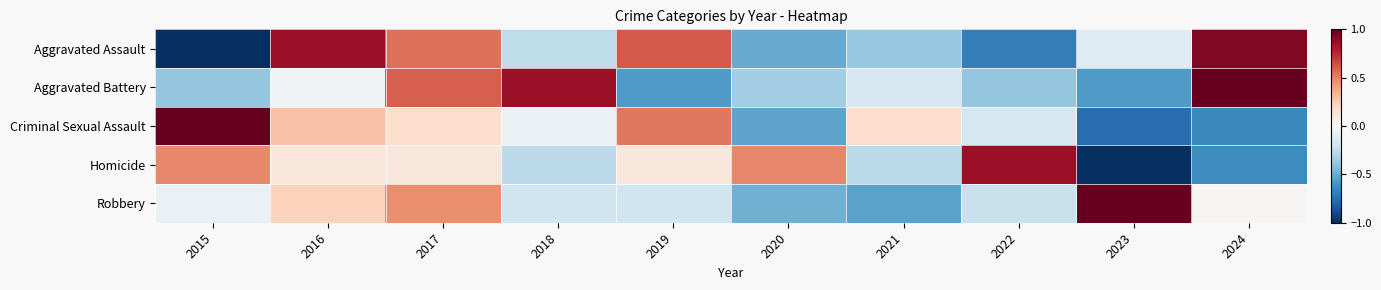

What is the minimum value shown in the chart?

-1.0